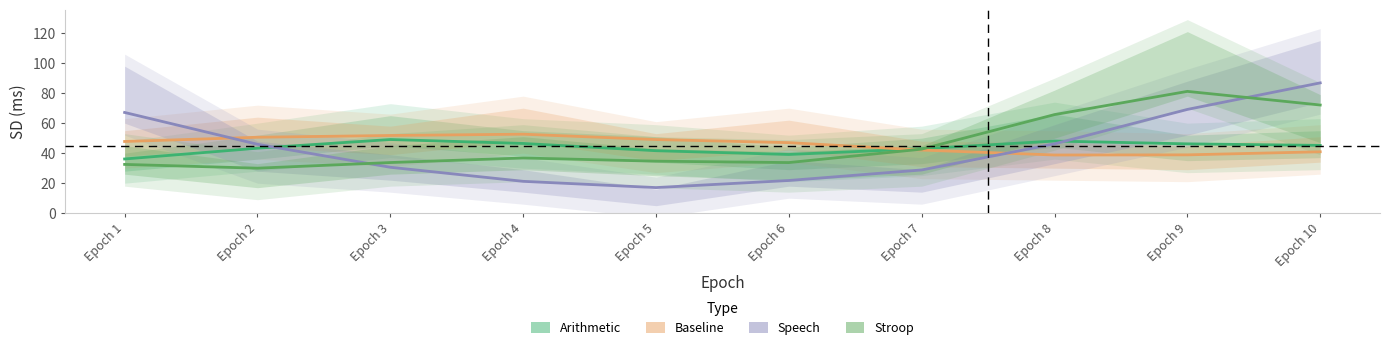

What value does the Stroop series have at Epoch 3?

33.8